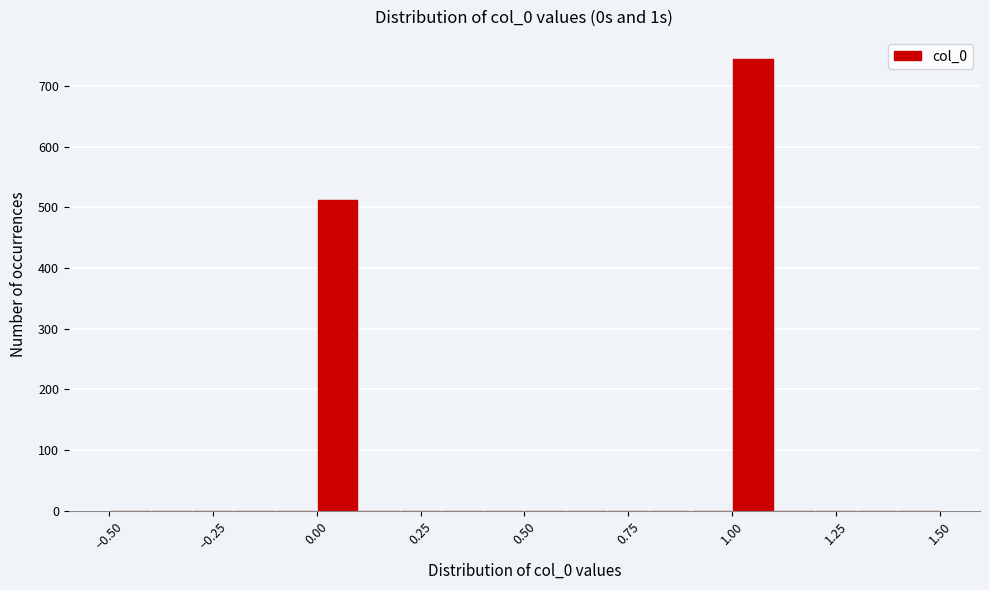

Around what value on the x-axis is the tallest bar? Give the approximate position of its centre, as read against the axis.

1.05